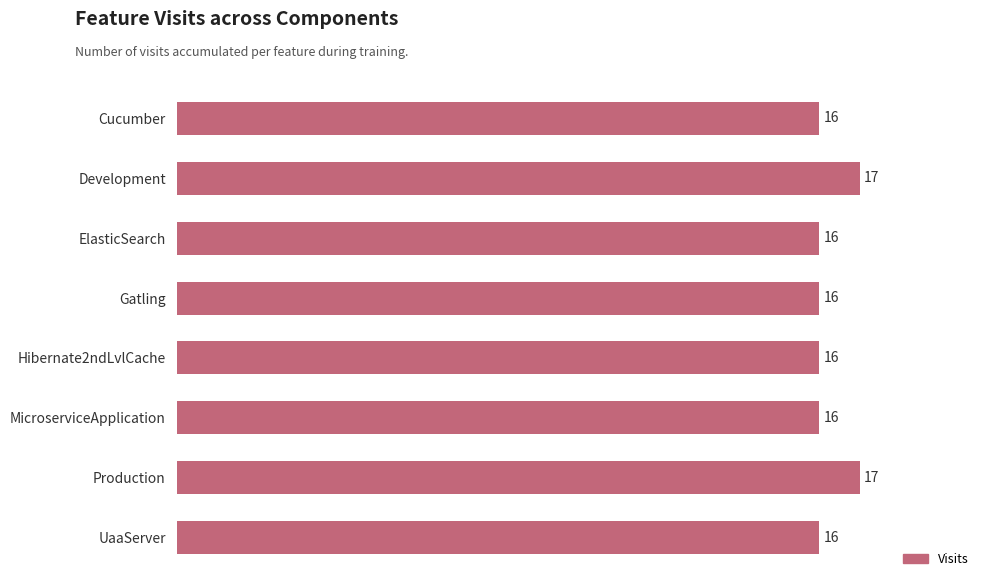

The value at Hibernate2ndLvlCache is 22. True or false?

False